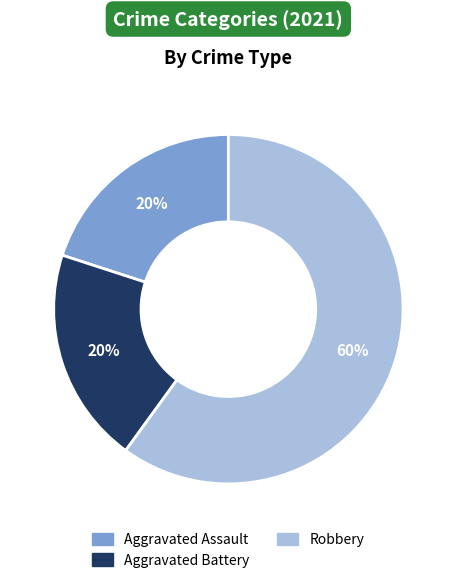

To the nearest percent, what is the difference between the largest and smallest slice percentages?

40%